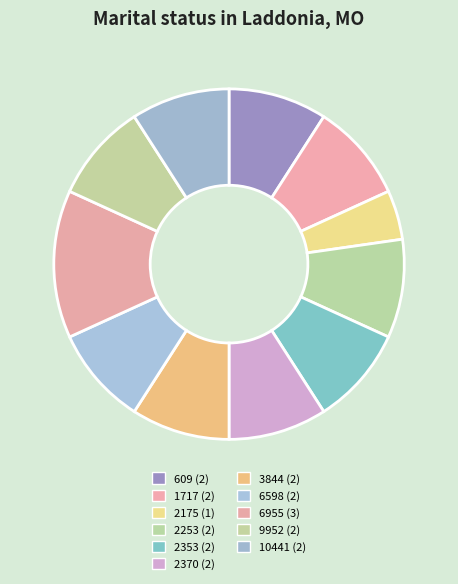

Approximately how many times larger is the value at 6955 compared to 2253?

1.5